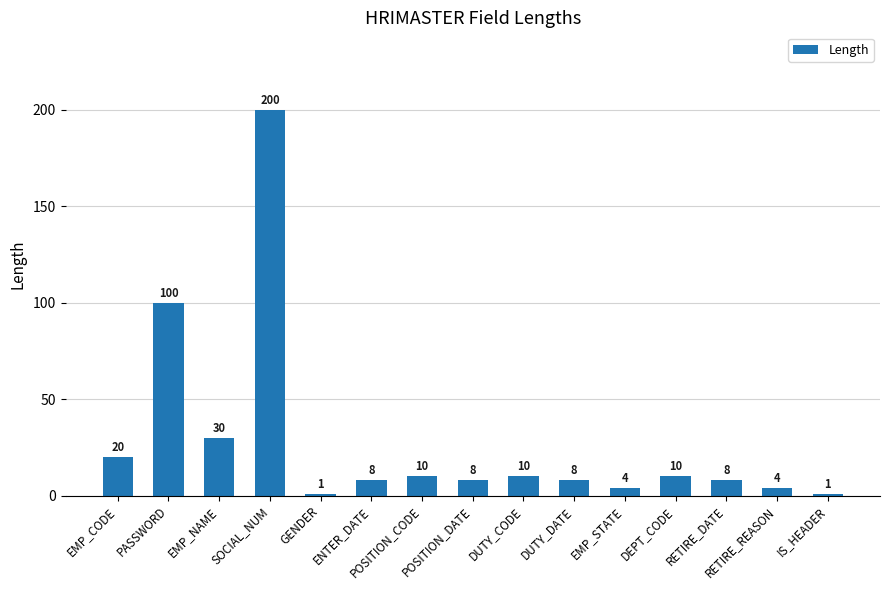

What is the label of the 9th bar from the right?

POSITION_CODE